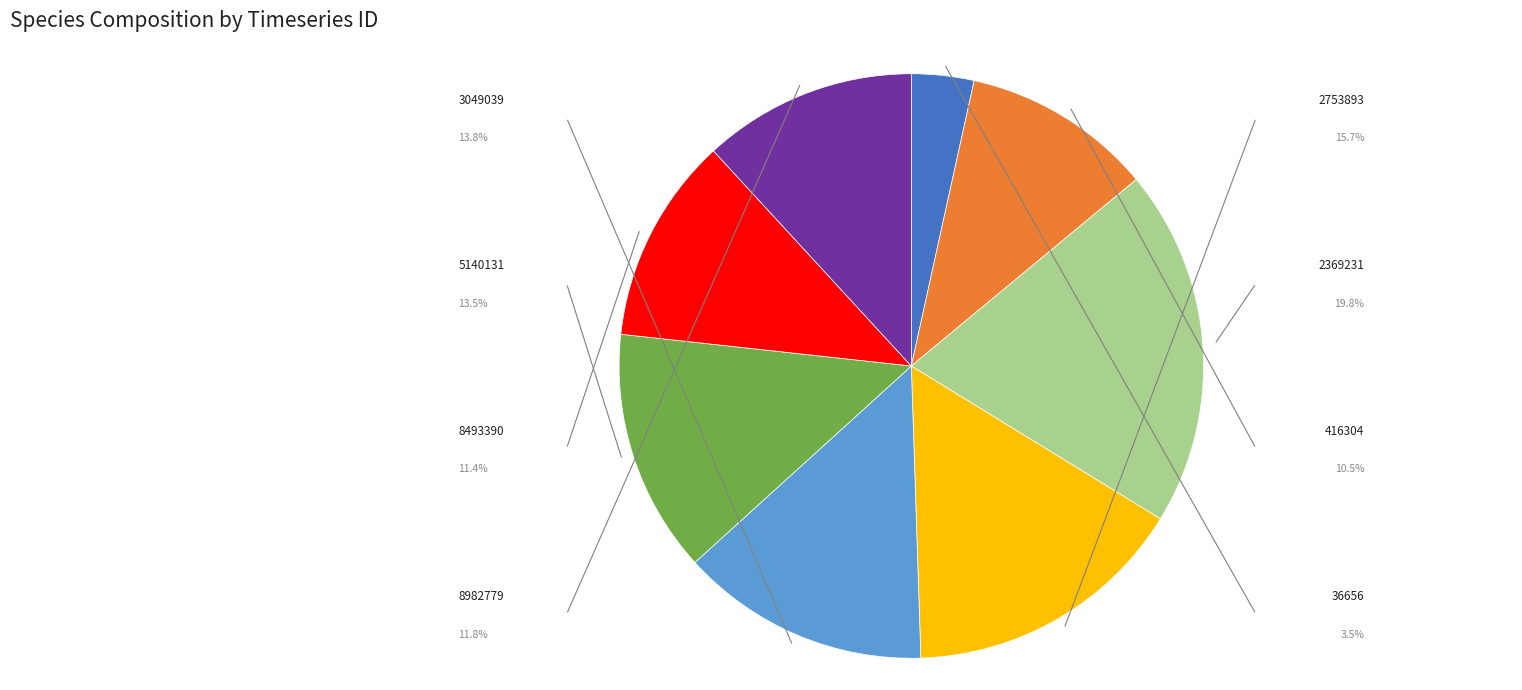

To the nearest percent, what is the difference between the largest and smallest slice percentages?

16%